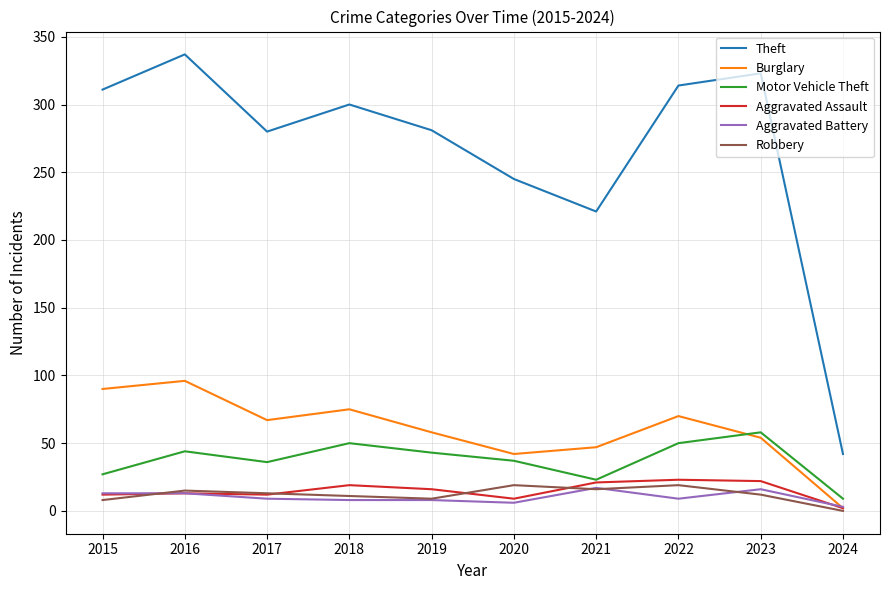

At which label does Theft reach its minimum?

2024